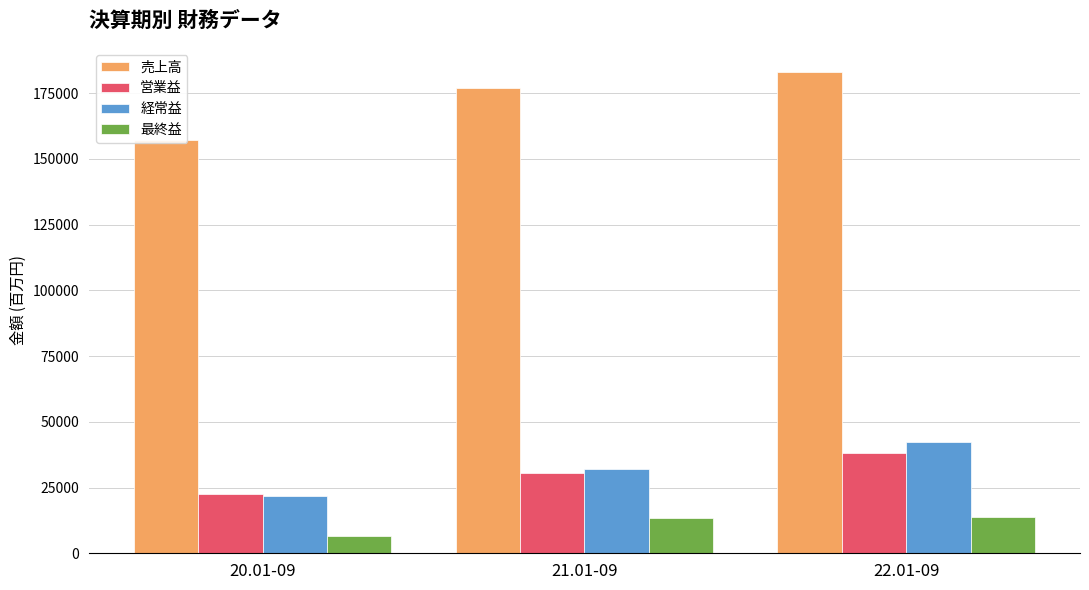

Reading left to right, list all the values displayed in this chart.

売上高: 20.01-09=157311	21.01-09=176951	22.01-09=183134
営業益: 20.01-09=22518	21.01-09=30633	22.01-09=38010
経常益: 20.01-09=21903	21.01-09=32222	22.01-09=42438
最終益: 20.01-09=6741	21.01-09=13300	22.01-09=13854